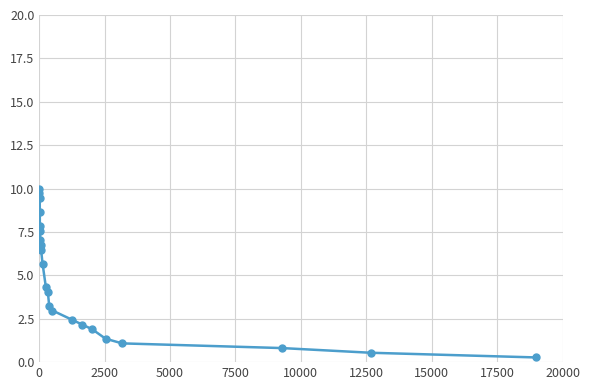

What is the average value?

4.7